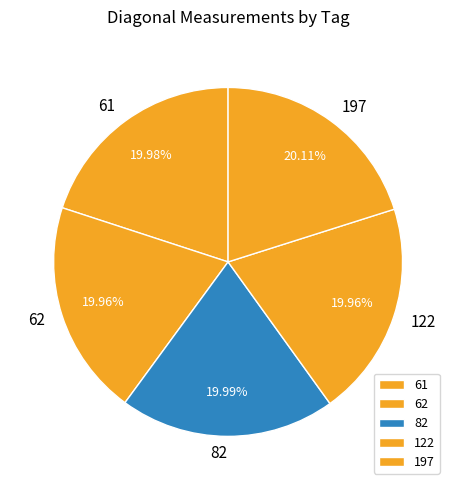

Is the sum of 122 and 61 greater than half?

No